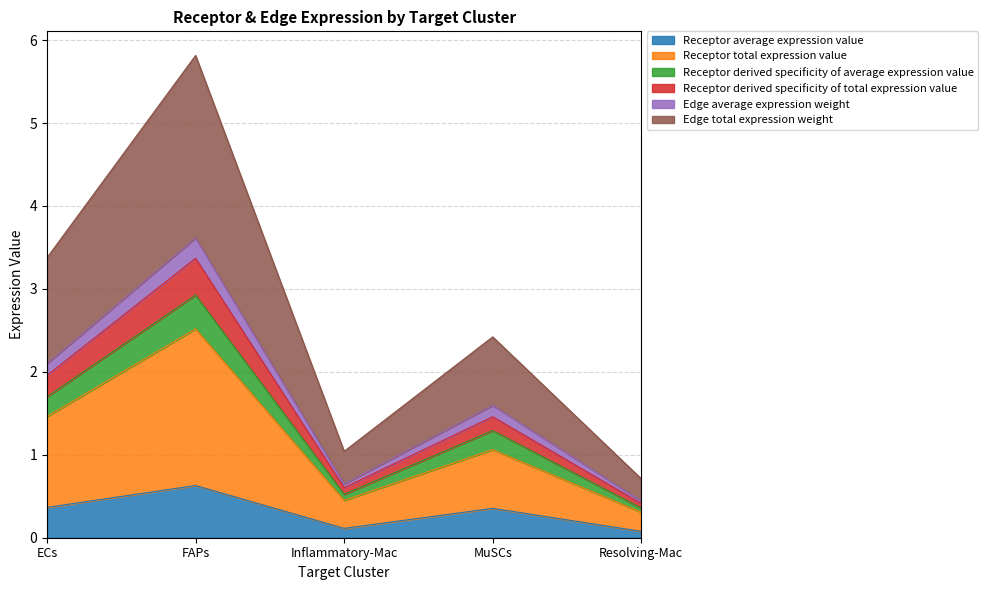

At which category is the sum across all series the highest?

FAPs